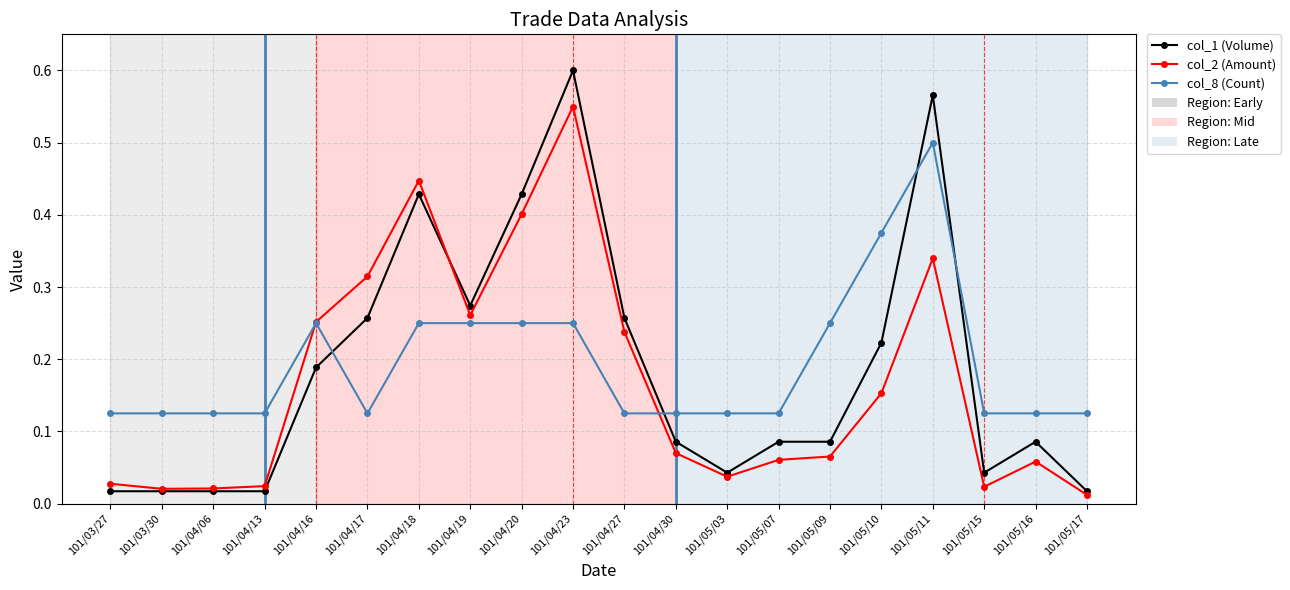

Which series has the widest spread of values?

col_1 (Volume)